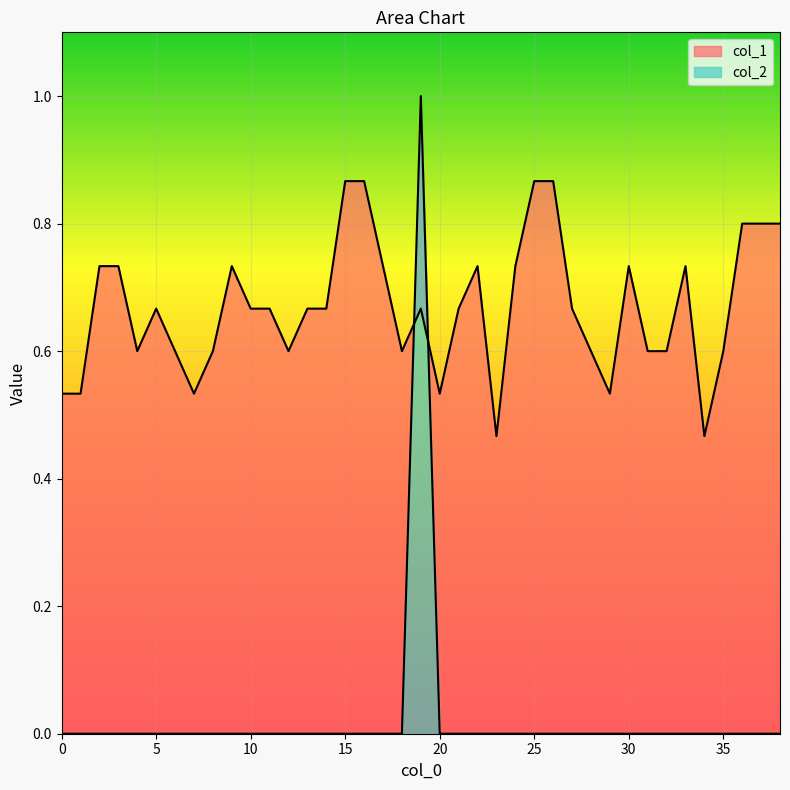

What is the greatest value displayed?

1.0